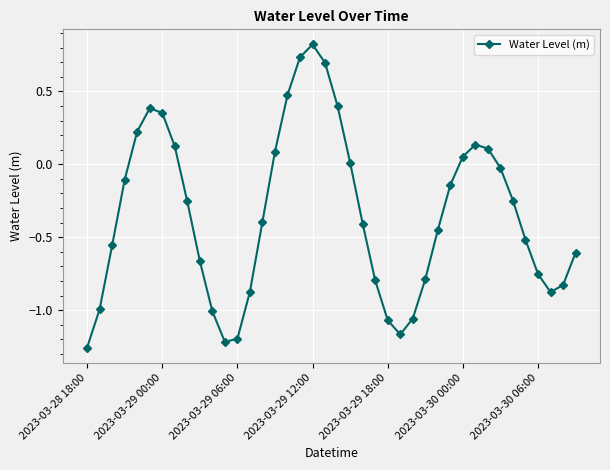

How many categories are shown in the chart?

40